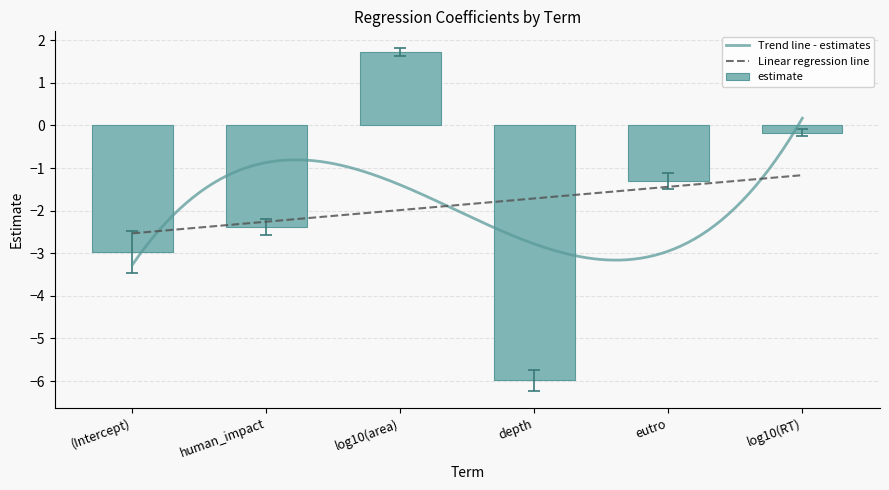

What is the label of the 6th bar from the left?

log10(RT)